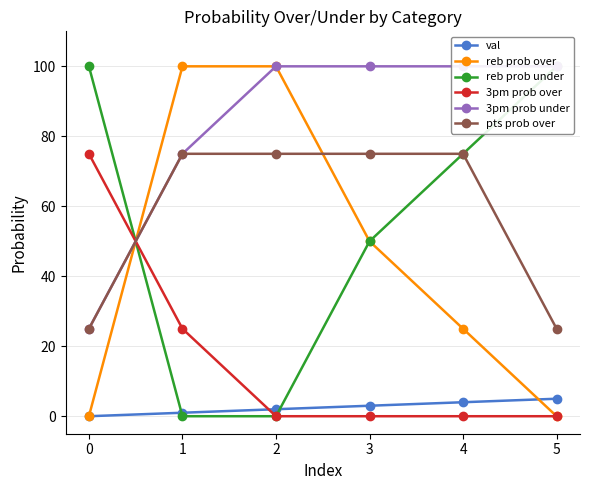

True or false: 3pm prob under and 3pm prob over cross at least once.

True